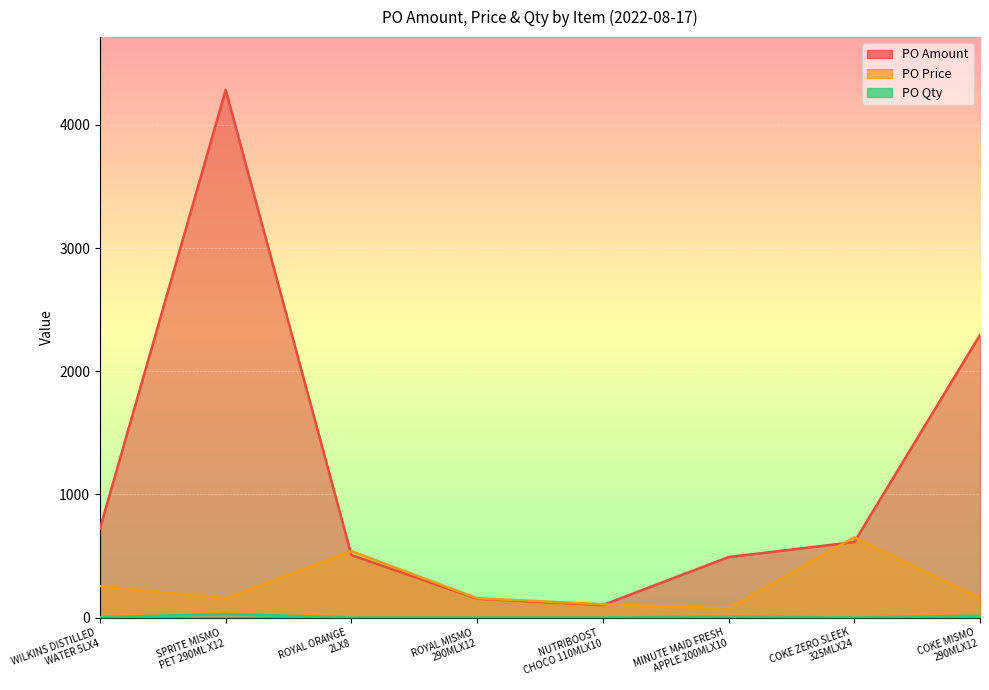

How many intersections are there between PO Amount and PO Price?

4